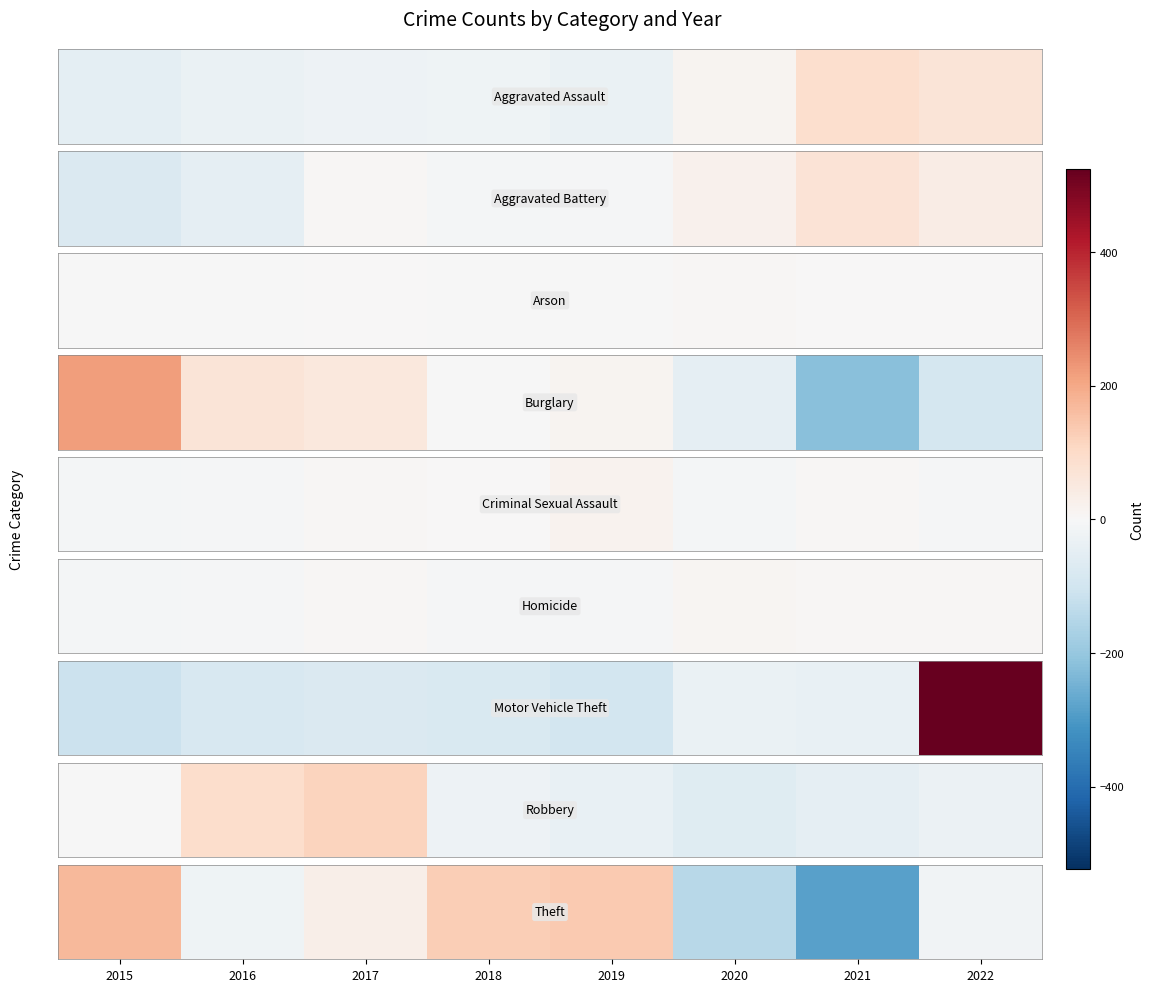

List the labels in order of value, smallest first.

2021, 2020, 2016, 2022, 2017, 2018, 2019, 2015